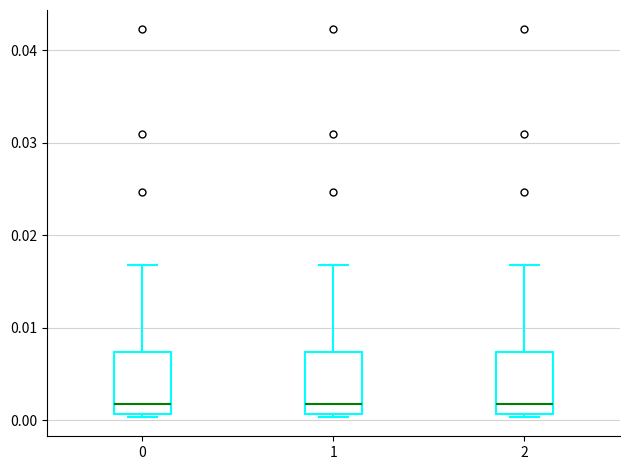

Reading left to right, transcribe this box plot: for each box, give where its median line is, the range the box spans, and where its two whiskers end, as read against the y-axis. The values are not printed on the chart, so give them approximately, as read against the axis.

0: median 0.002, box 0.001 to 0.007, whiskers 0.000 to 0.017
1: median 0.002, box 0.001 to 0.007, whiskers 0.000 to 0.017
2: median 0.002, box 0.001 to 0.007, whiskers 0.000 to 0.017